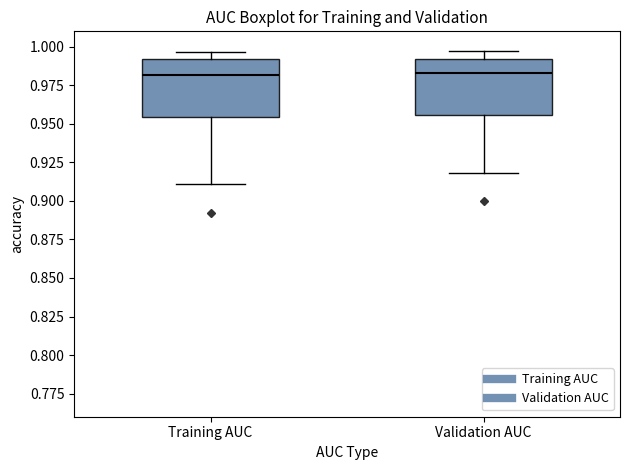

Reading left to right, read every box against the y-axis: the position of its median line, the range the box covers, and the ends of its whiskers. The values are not printed on the chart, so give them approximately, as read against the axis.

Training AUC: median 0.980, box 0.955 to 0.990, whiskers 0.910 to 0.995
Validation AUC: median 0.985, box 0.955 to 0.990, whiskers 0.920 to 0.995